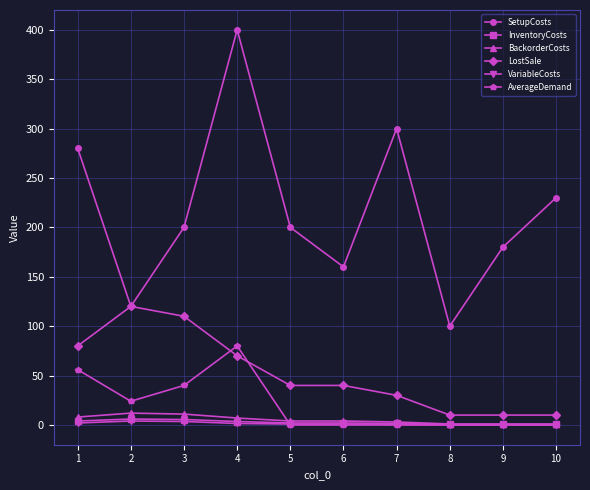

How many interior local valleys does the SetupCosts series have?

3